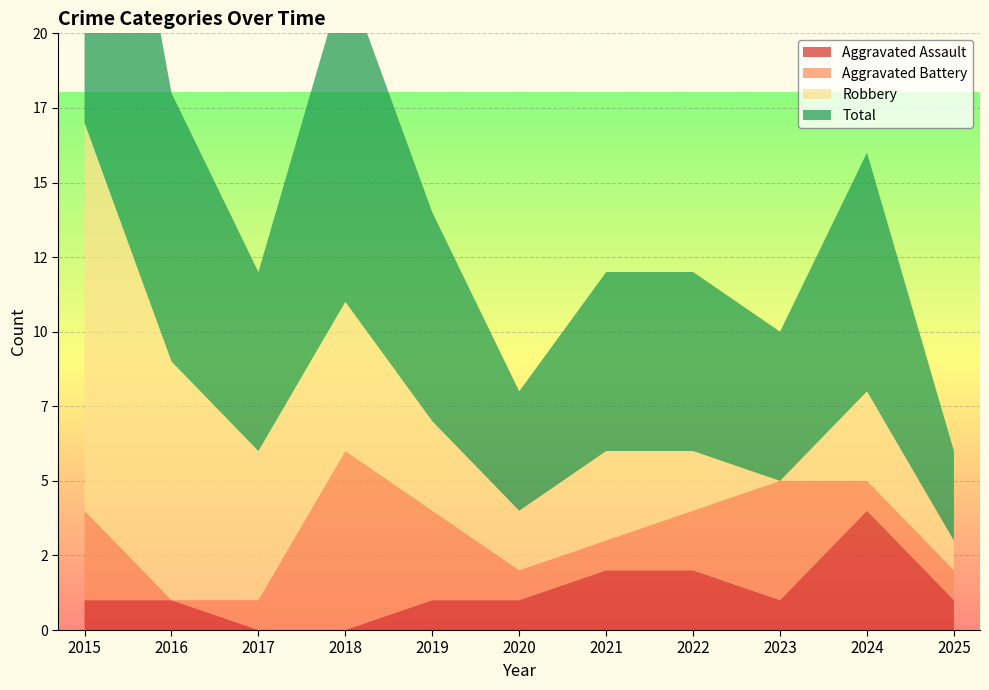

Reading right to left, extract all data points from this chart.

Aggravated Assault: 2025=1	2024=4	2023=1	2022=2	2021=2	2020=1	2019=1	2018=0	2017=0	2016=1	2015=1
Aggravated Battery: 2025=1	2024=1	2023=4	2022=2	2021=1	2020=1	2019=3	2018=6	2017=1	2016=0	2015=3
Robbery: 2025=1	2024=3	2023=0	2022=2	2021=3	2020=2	2019=3	2018=5	2017=5	2016=8	2015=13
Total: 2025=3	2024=8	2023=5	2022=6	2021=6	2020=4	2019=7	2018=11	2017=6	2016=9	2015=17